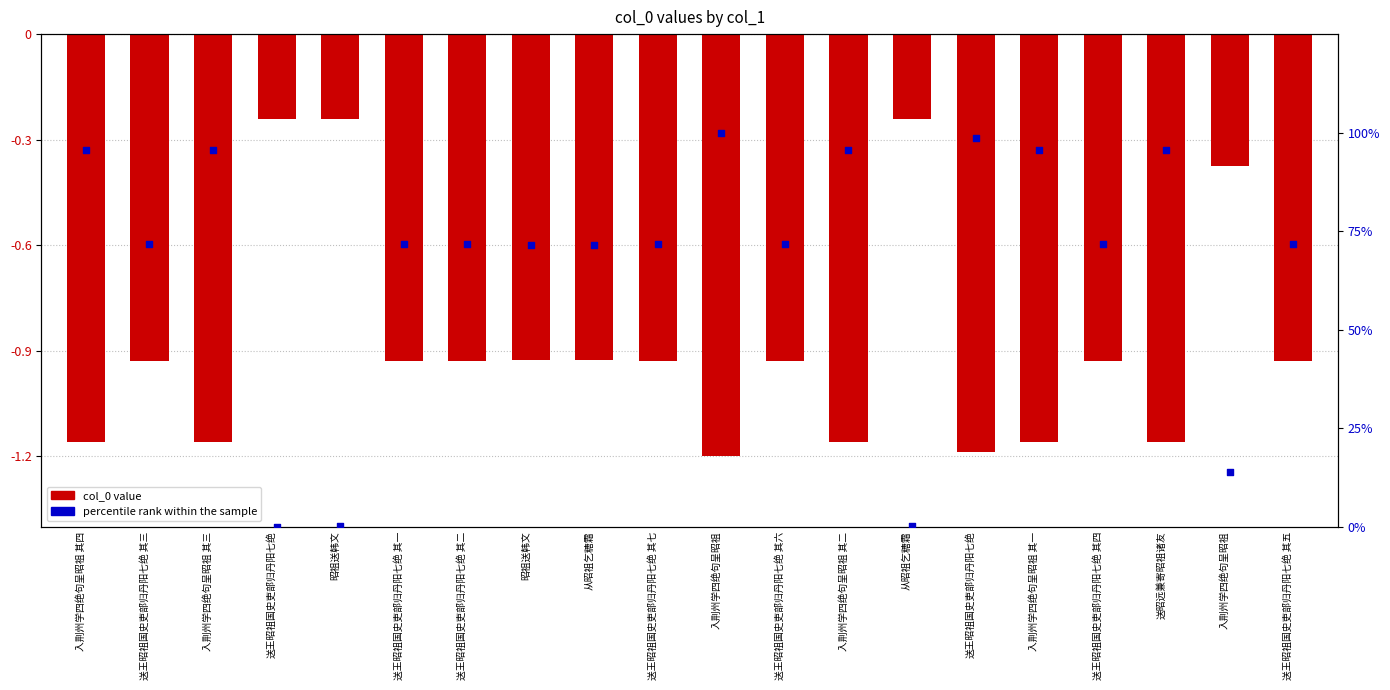

Which series has the largest total across all categories?

percentile rank within the sample